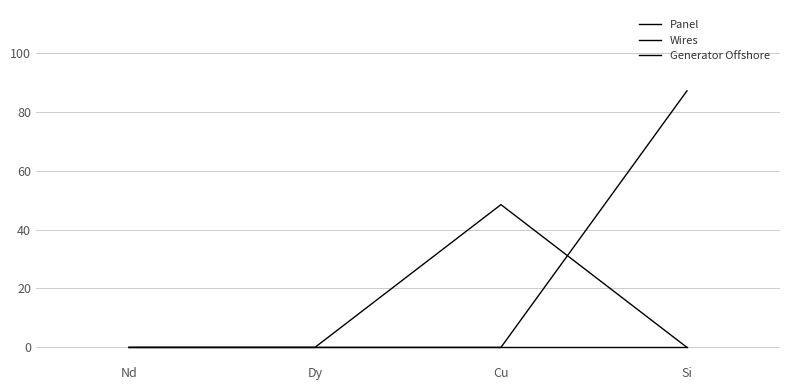

Is the value of Generator Offshore at Cu greater than the value of Panel at Cu?

No